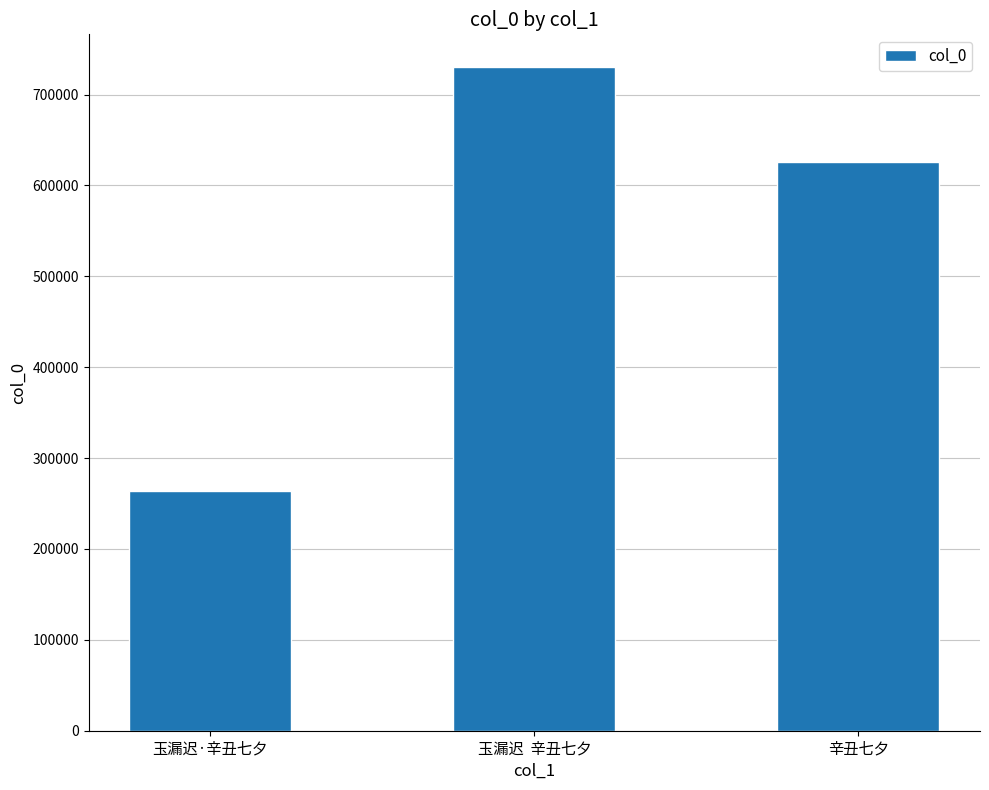

Is it true that the value at 辛丑七夕 is 393934?

False